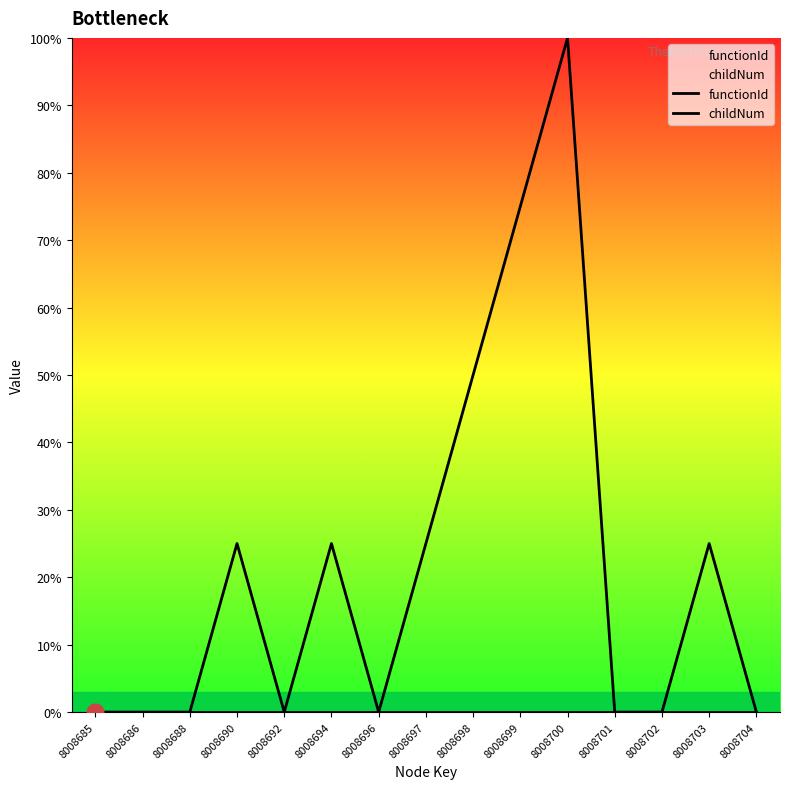

Rank the series by their maximum value, from highest to lowest.

childNum, functionId